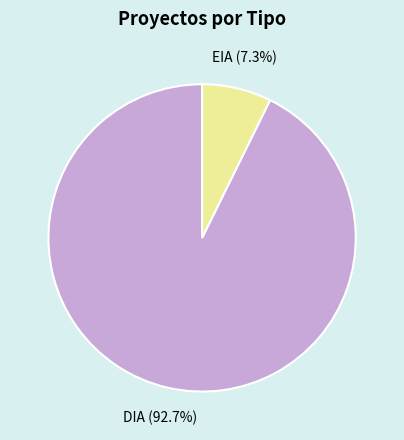

To the nearest percent, what is the difference between the largest and smallest slice percentages?

85%